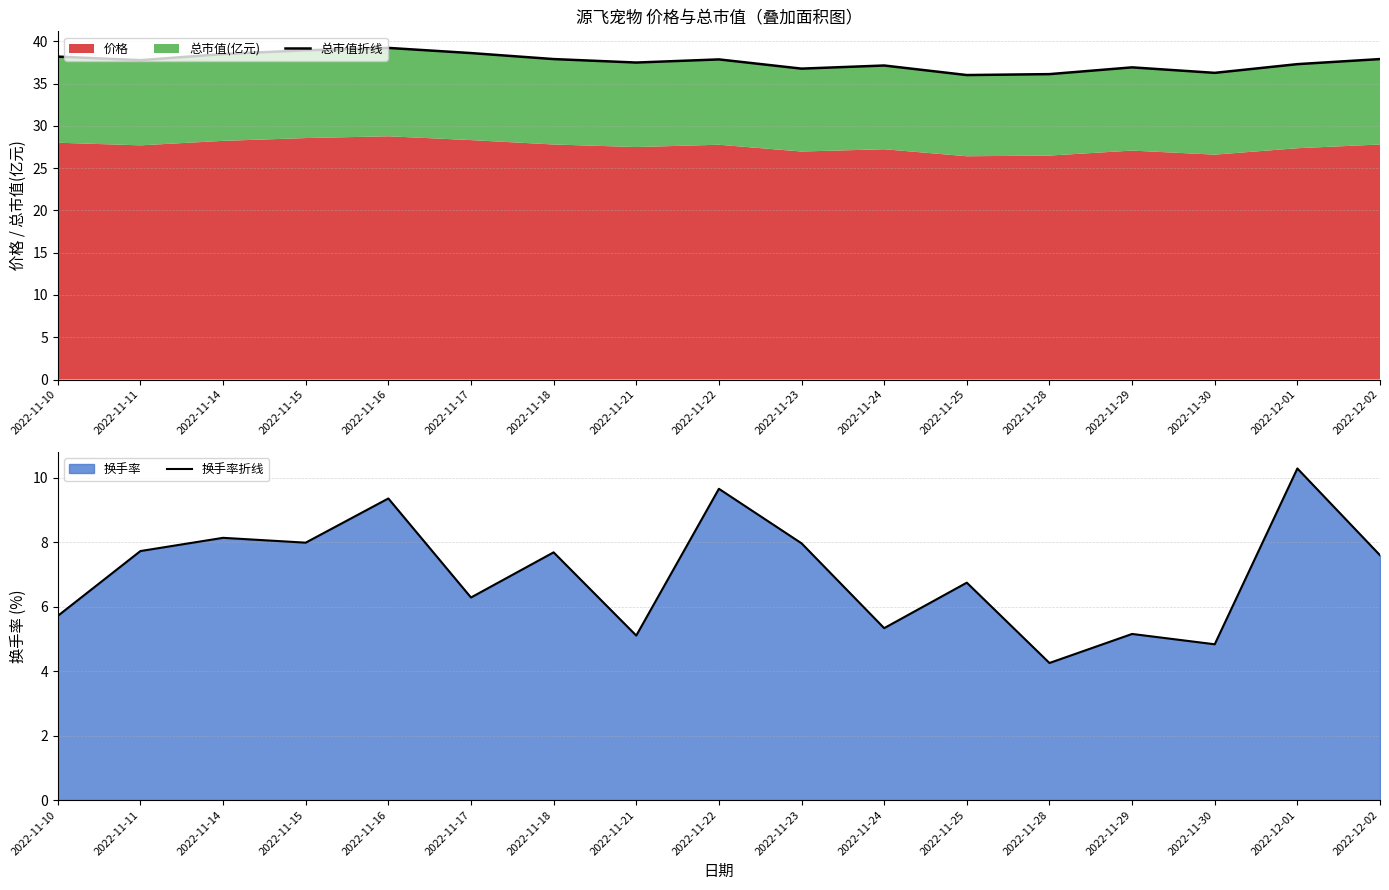

What is the label of the 11th point from the right?

2022-11-18